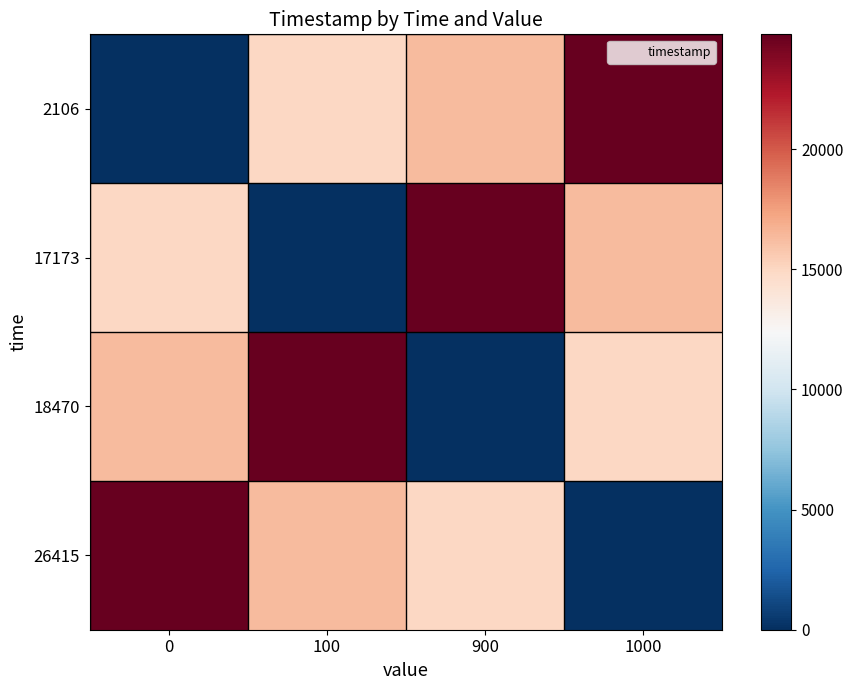

Which series has the largest total across all categories?

2106